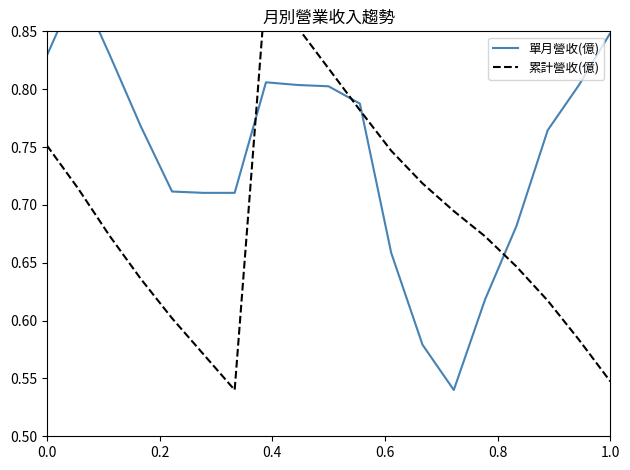

The value of 單月營收(億) at 0.6 is 0.7. True or false?

True